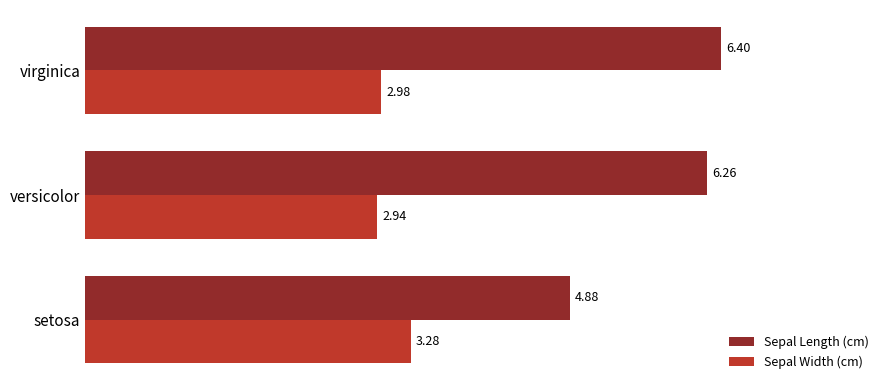

Which series changed the most between setosa and virginica?

Sepal Length (cm)